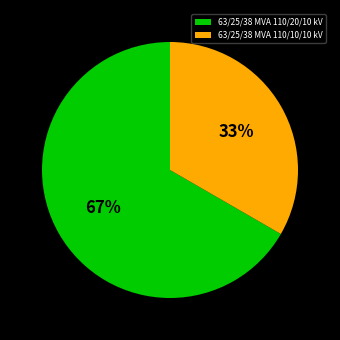

The 63/25/38 MVA 110/20/10 kV slice represents 58% of the pie. True or false?

False